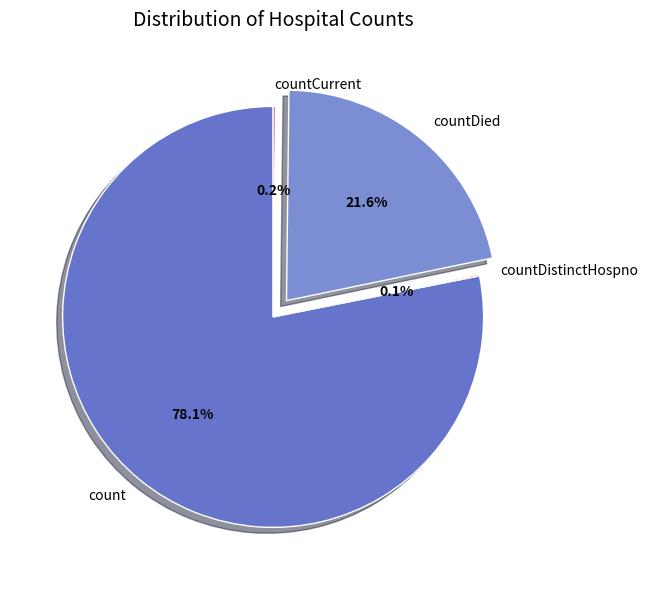

Combined, what portion of the pie is countDied and count?

99.7%